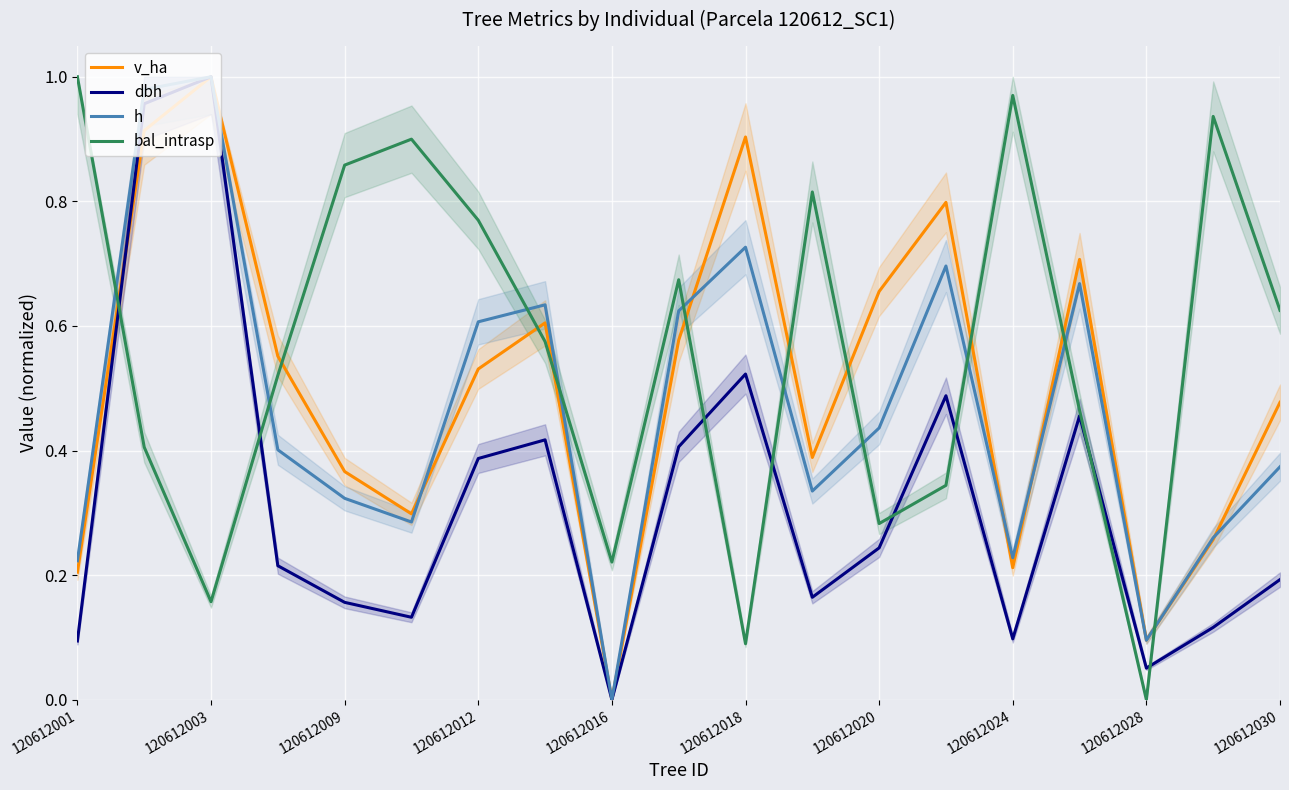

What is the maximum value shown in the chart?

1.0